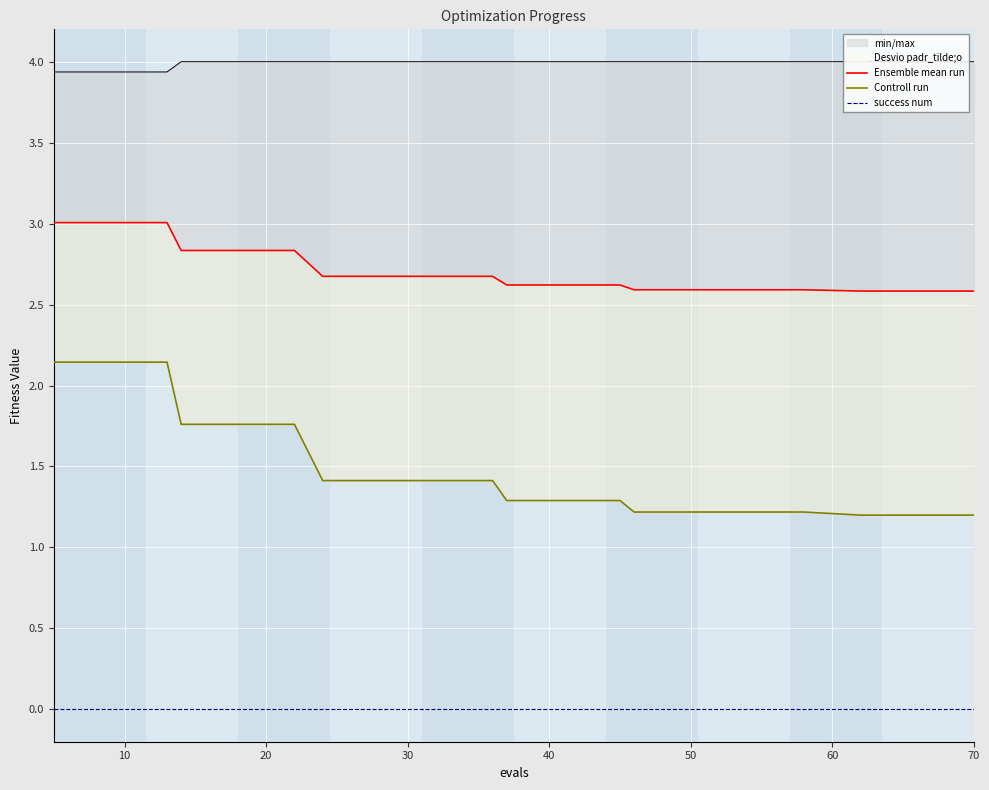

What is the difference between the Ensemble mean run values at 30 and 20?

0.2